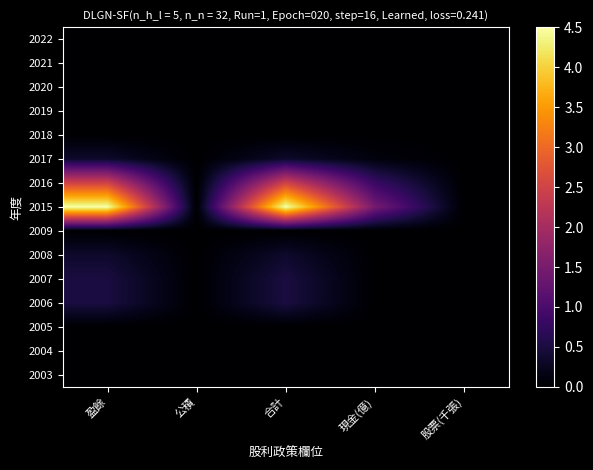

At which category is the sum across all series the highest?

盈餘